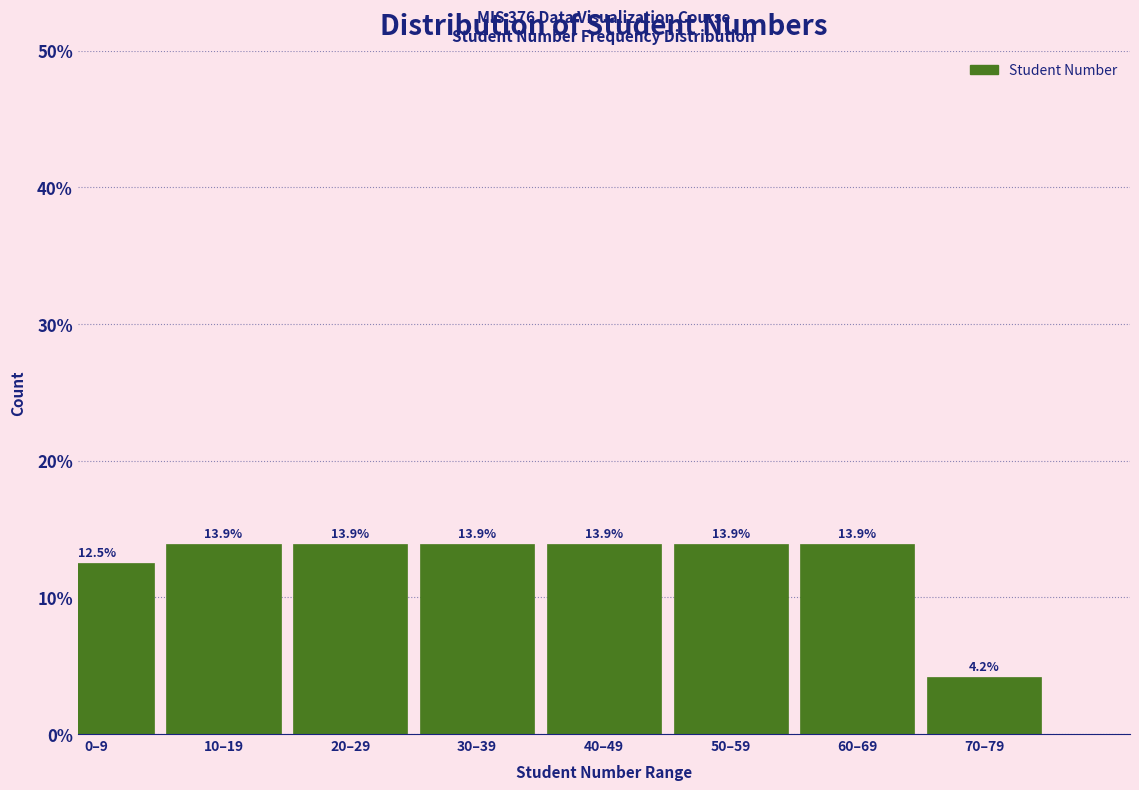

Reading left to right, list all the values displayed in this chart.

12.5	13.9	13.9	13.9	13.9	13.9	13.9	4.2